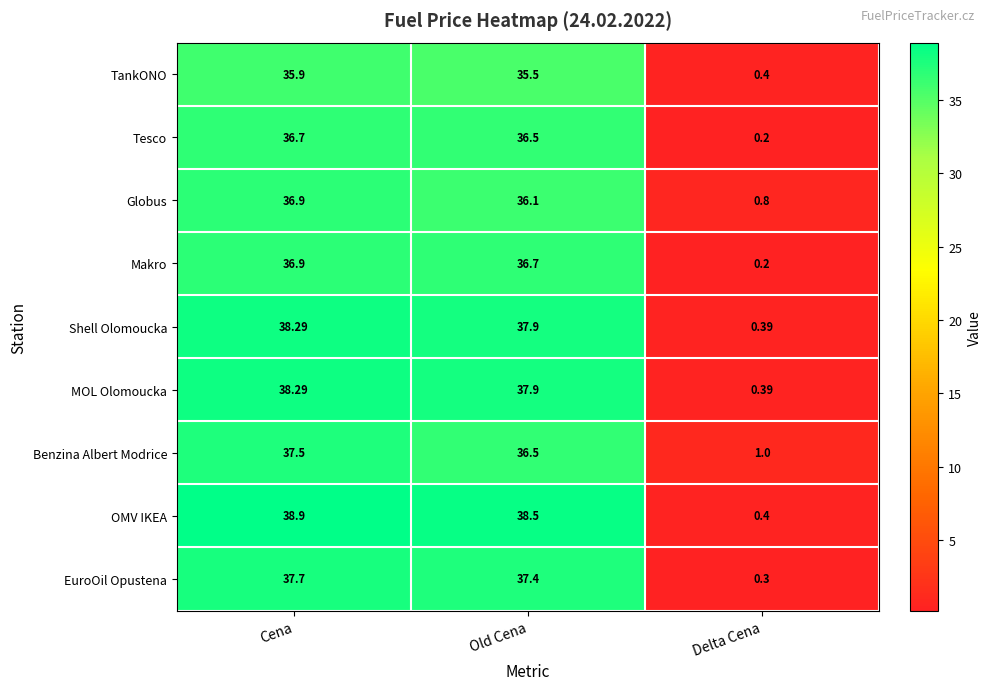

At how many categories does at least one series exceed 27?

2